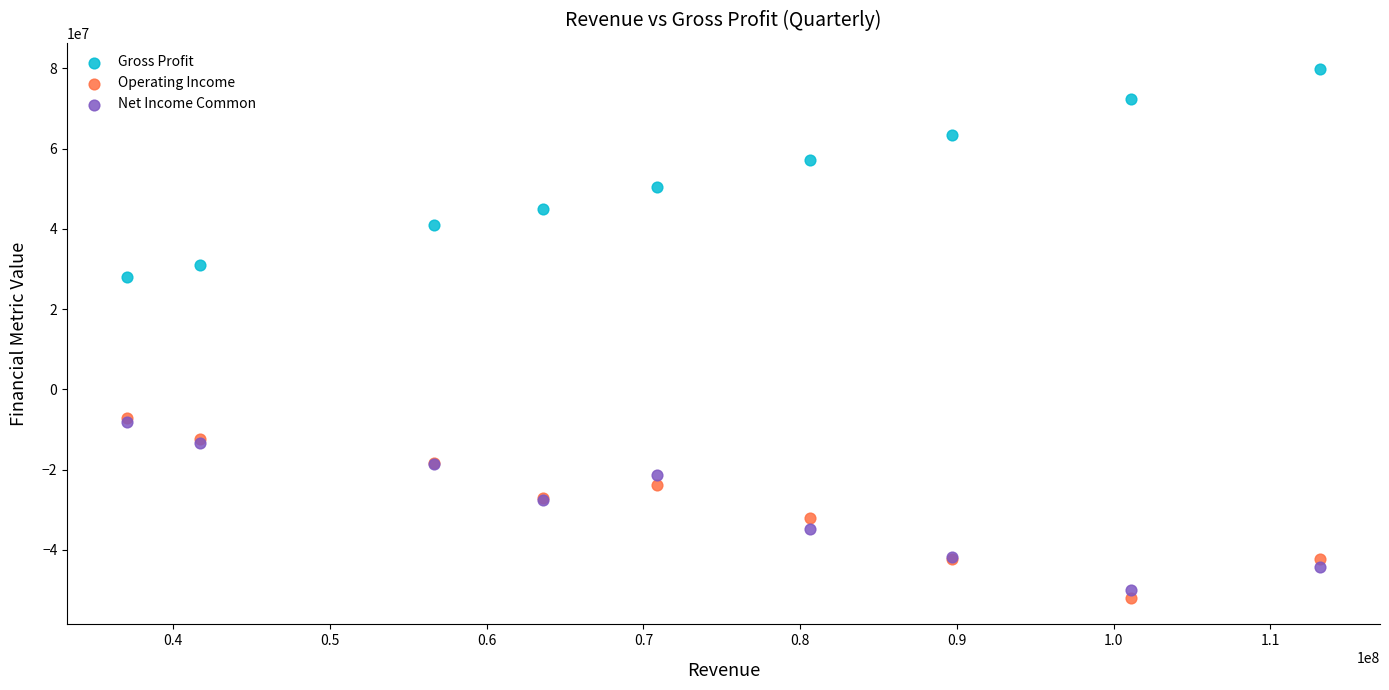

Across all series, what Y value is closest to 13907500?

28078000